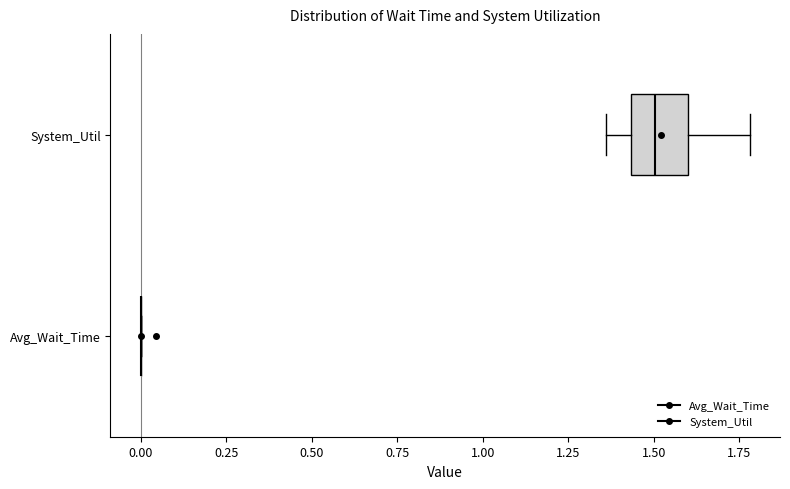

Reading bottom to top, read every box against the x-axis: the position of its median line, the range the box covers, and the ends of its whiskers. The values are not printed on the chart, so give them approximately, as read against the axis.

Avg_Wait_Time: box collapsed to a line at 0.00, whiskers 0.00 to 0.00
System_Util: median 1.50, box 1.45 to 1.60, whiskers 1.35 to 1.80